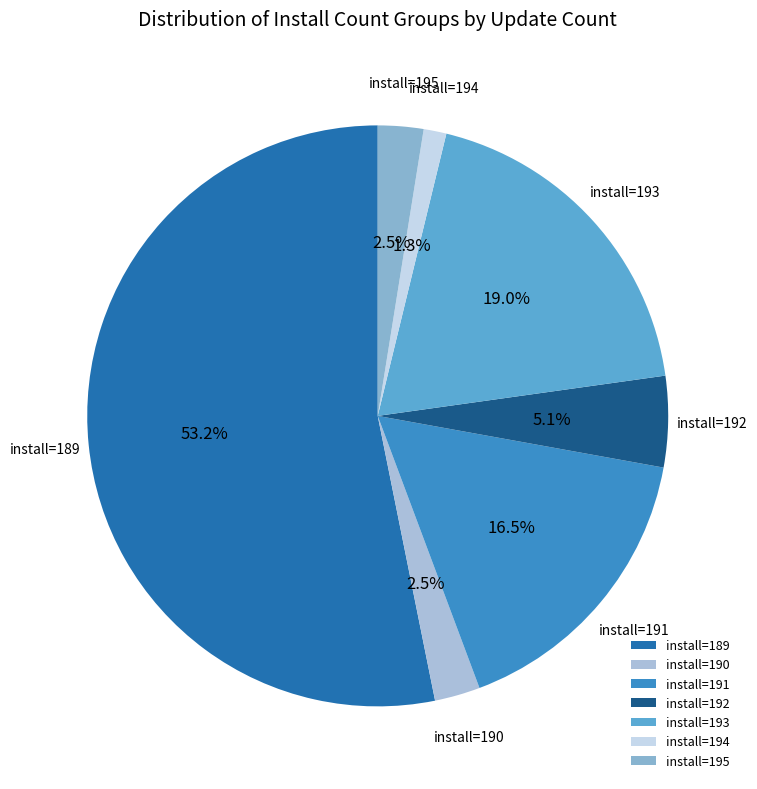

What is the ratio of the value at install=192 to the value at install=190?

2.0